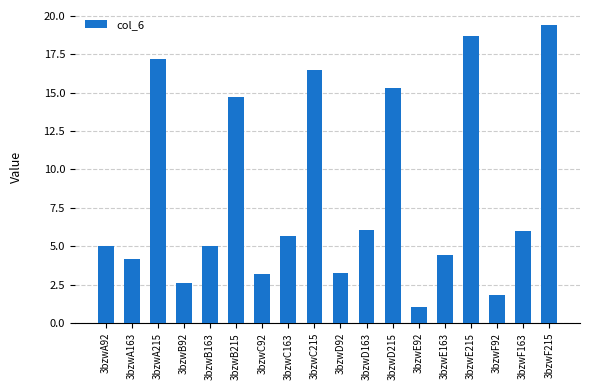

What is the difference between the maximum and minimum values?

18.3